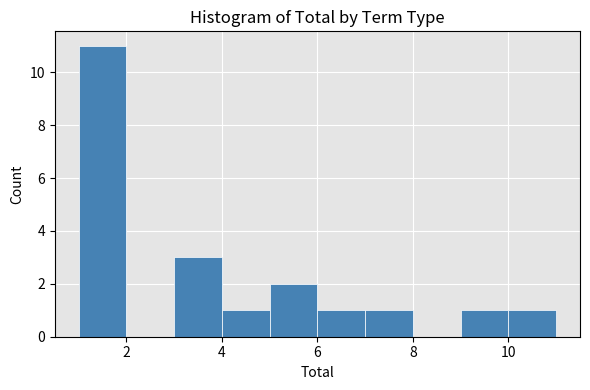

Reading left to right, transcribe this chart: for each bar, give the range it covers on the x-axis and its height. The values are not printed on the chart, so give them approximately, as read against the axis.

1 to 2: 11
2 to 3: 0
3 to 4: 3
4 to 5: 1
5 to 6: 2
6 to 7: 1
7 to 8: 1
8 to 9: 0
9 to 10: 1
10 to 11: 1